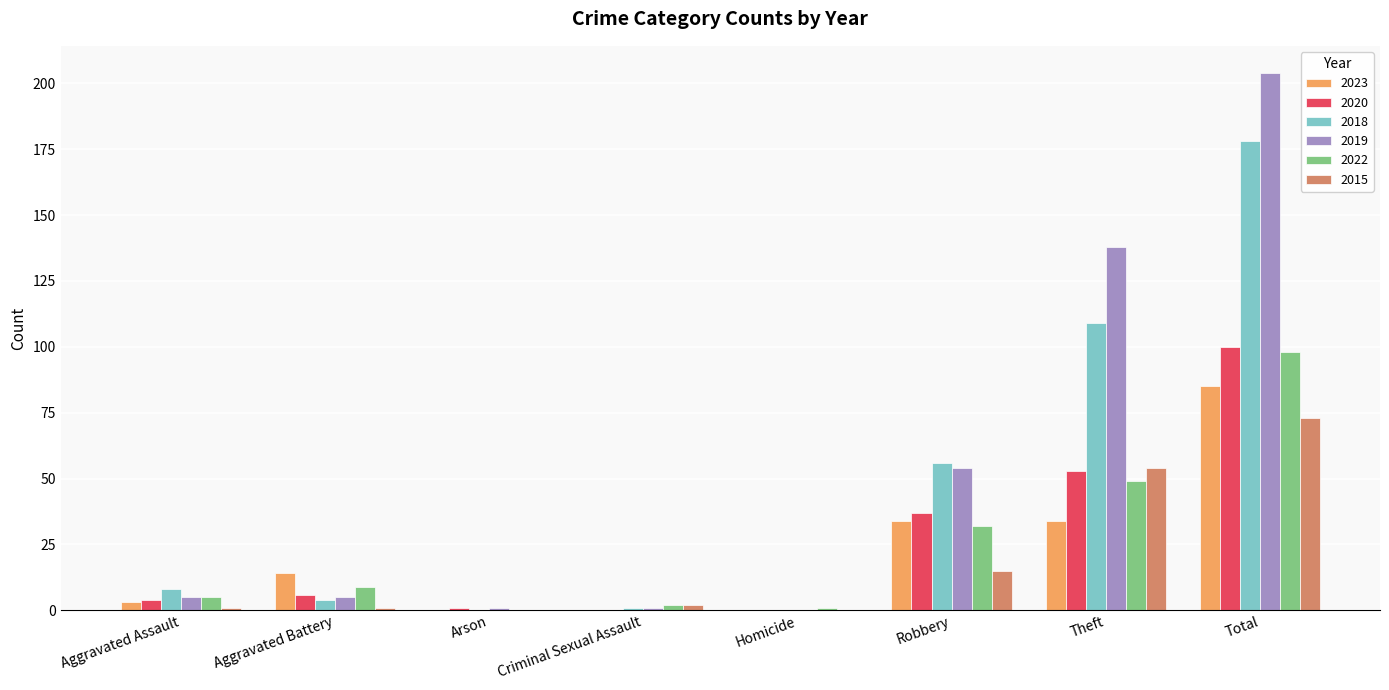

At which label is 2018 closest to 89?

Theft